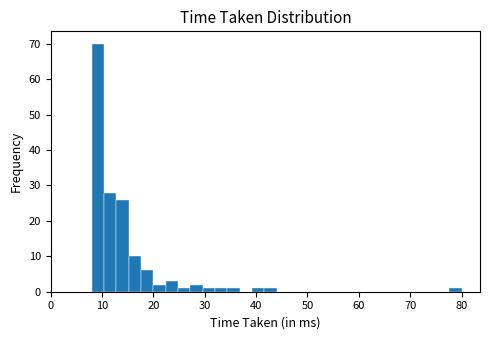

Read against the x-axis, roughly where is the centre of the tallest bar?

9